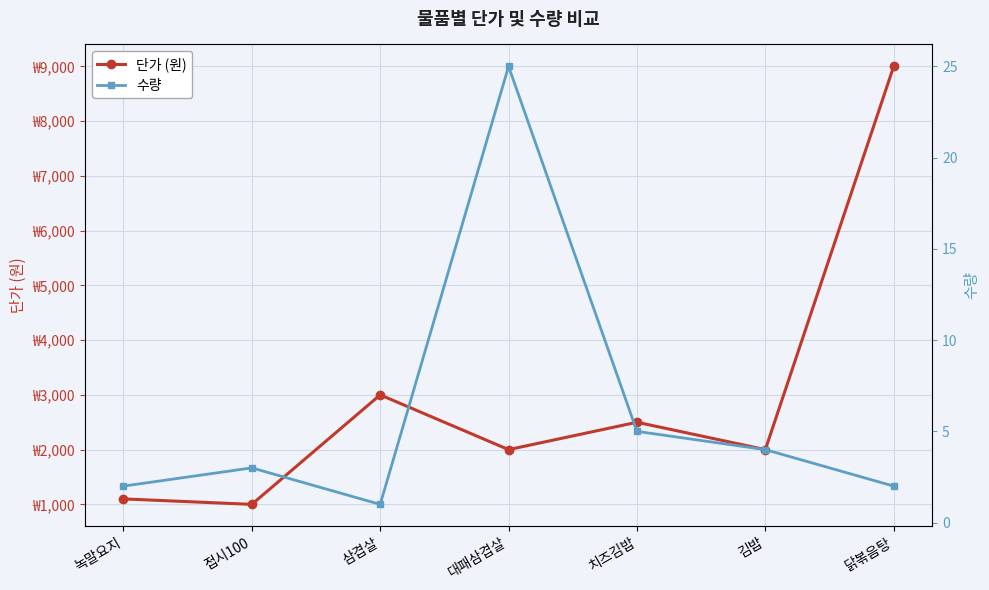

In 단가 (원), how many points are higher than both neighbors (excluding endpoints)?

2